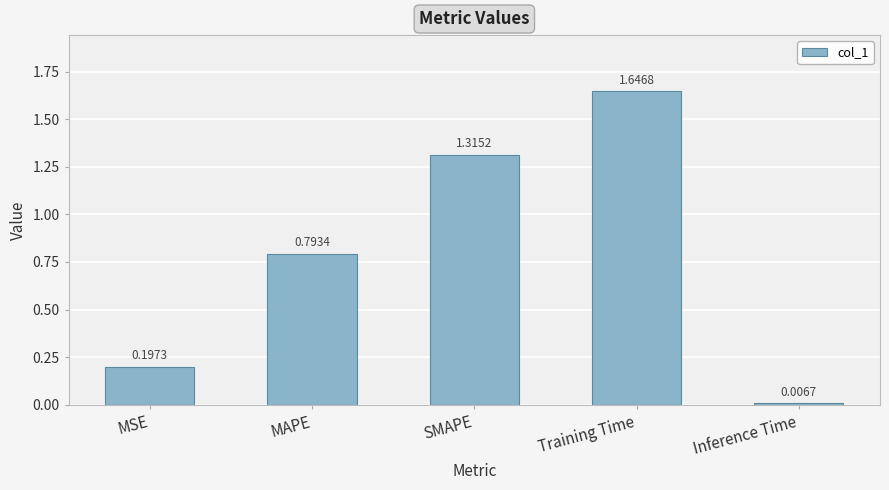

Rank the categories by value from highest to lowest.

Training Time, SMAPE, MAPE, MSE, Inference Time